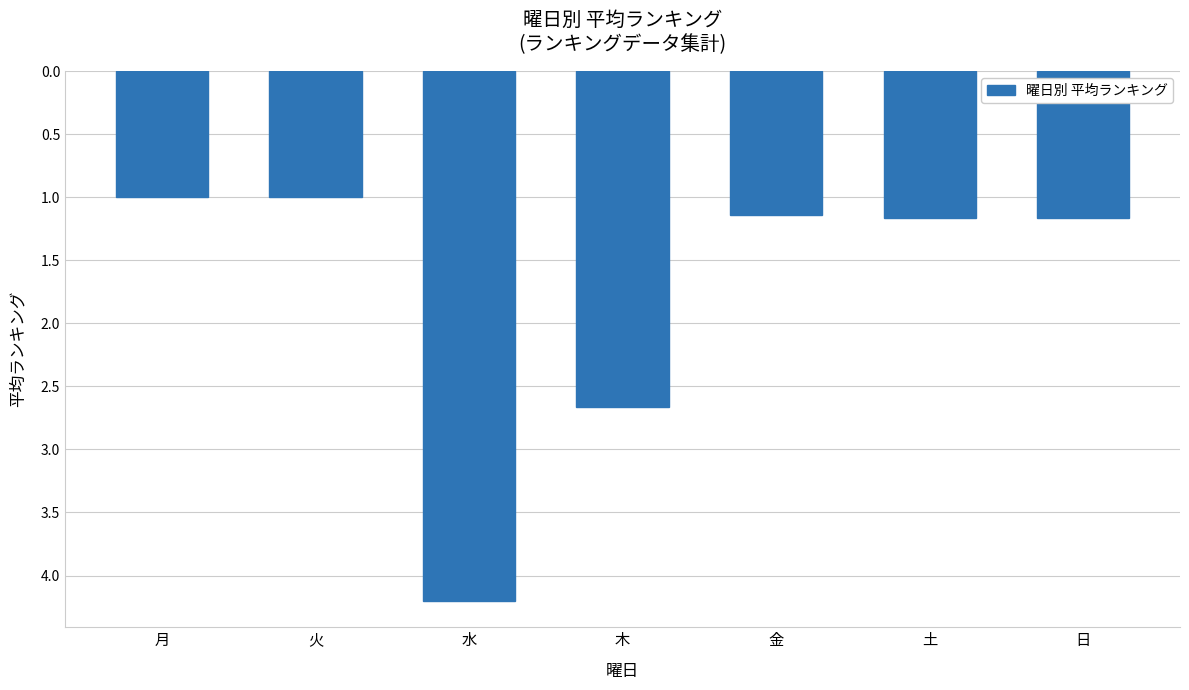

What is the minimum value shown in the chart?

1.0